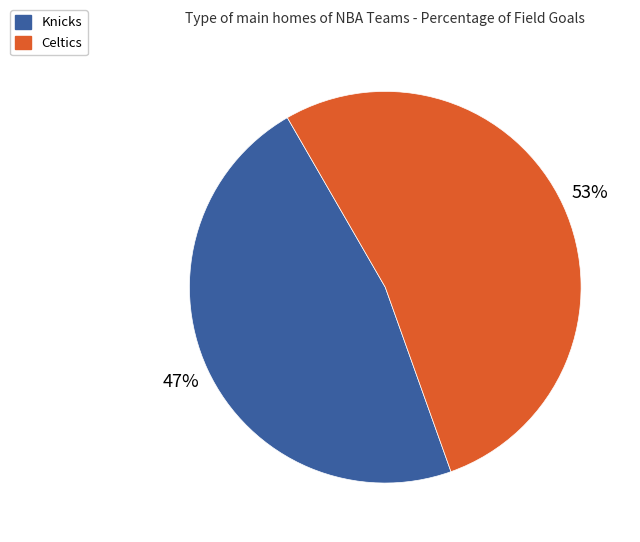

What is the ratio of the value at Celtics to the value at Knicks?

1.1